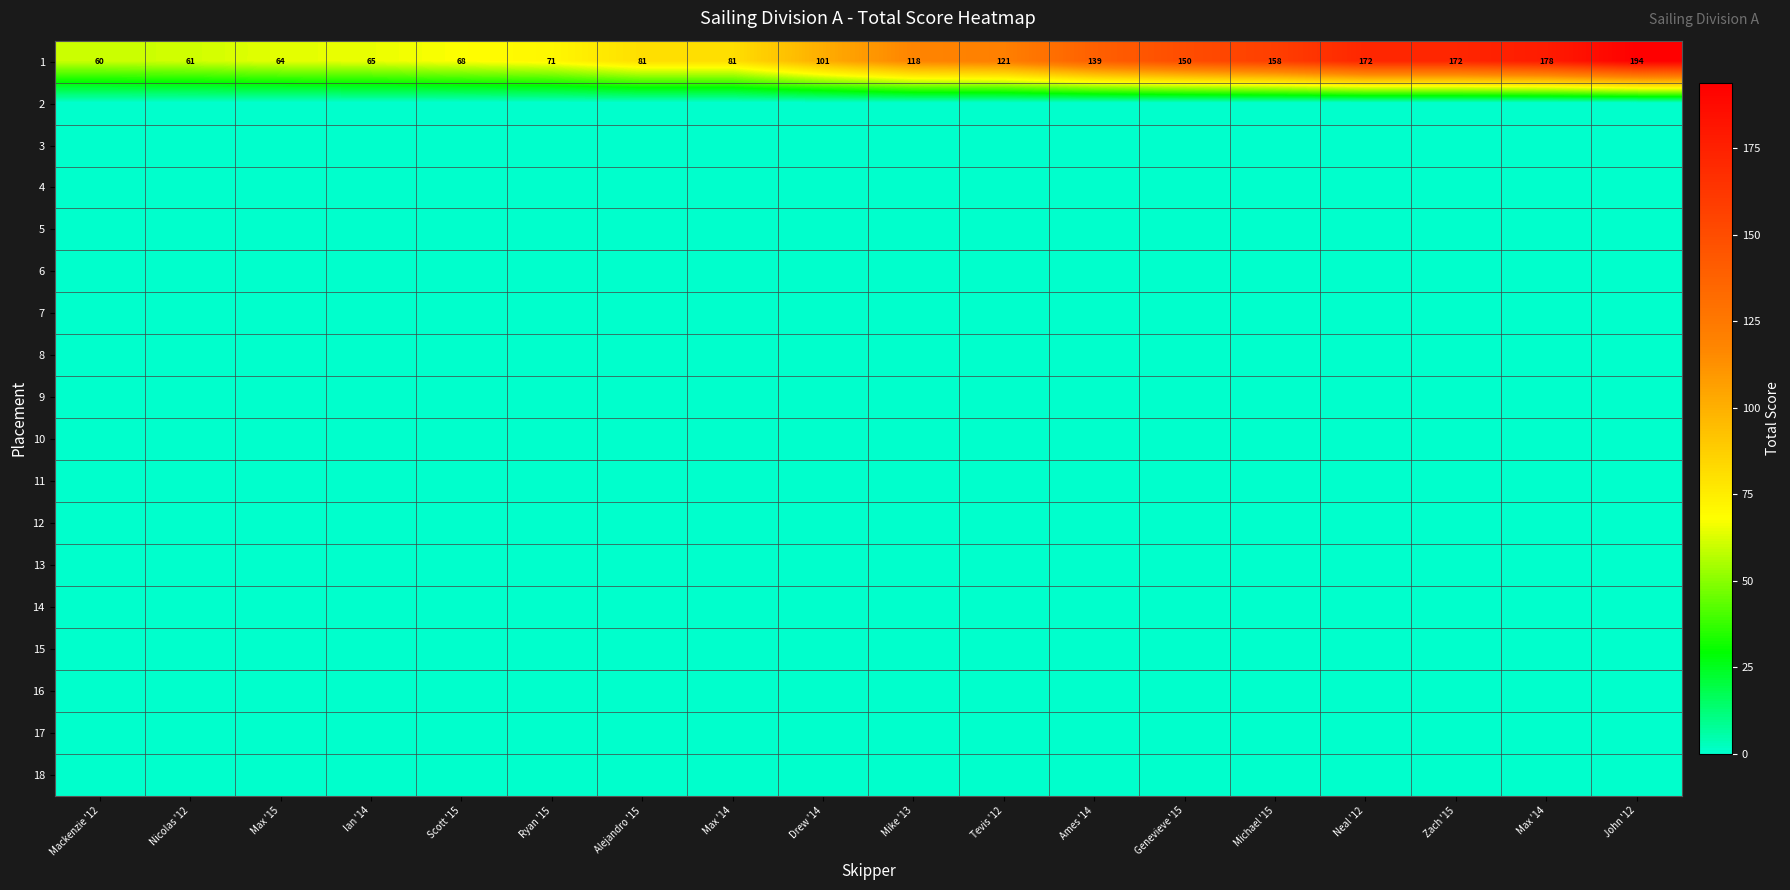

At which label does 15 reach its minimum?

Mackenzie '12